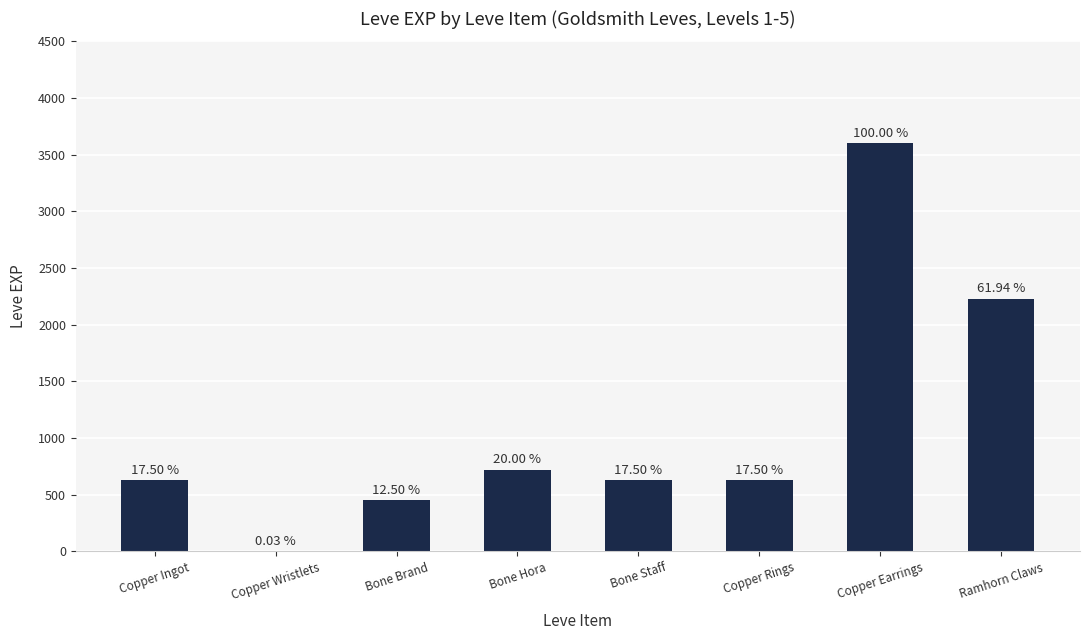

What is the greatest value displayed?

3600